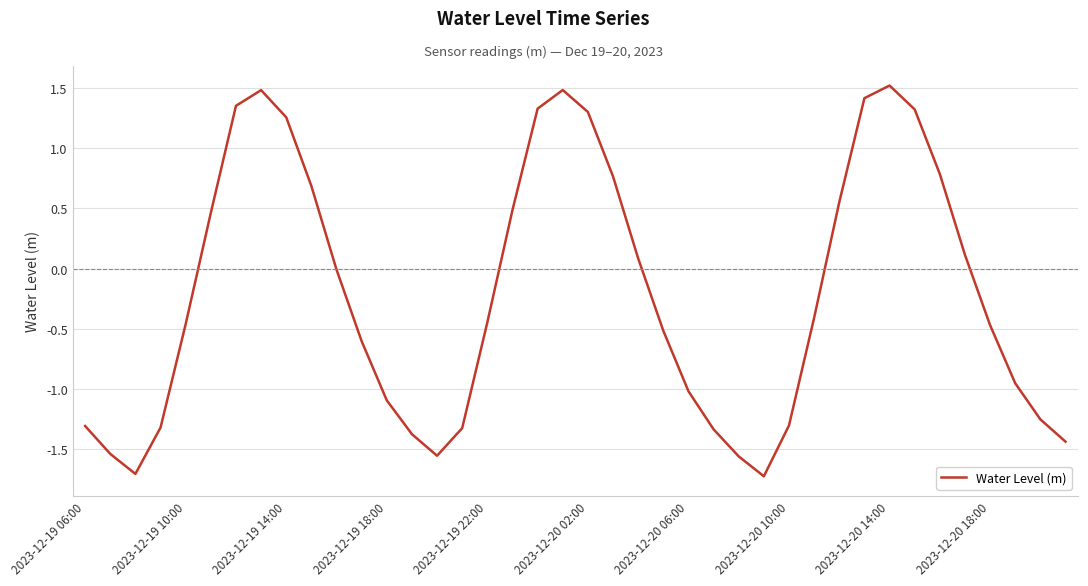

What is the greatest value displayed?

1.5